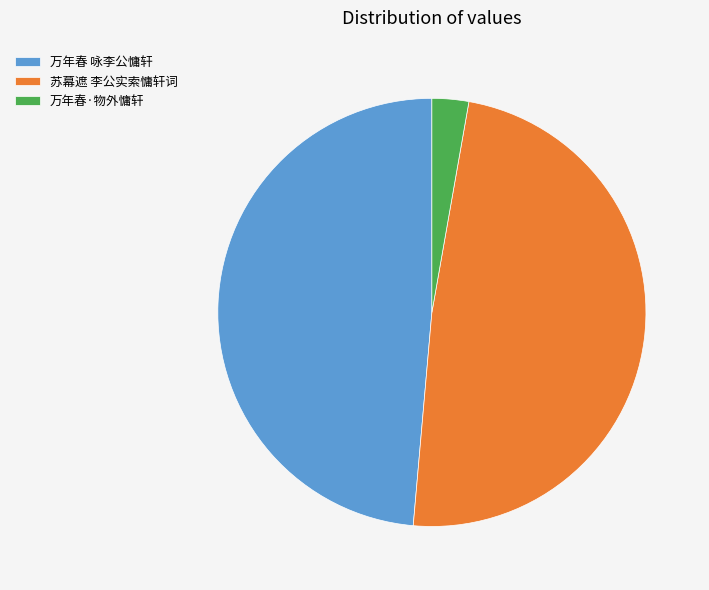

Is it true that 苏幕遮 李公实索慵轩词 is 61% of the pie?

False